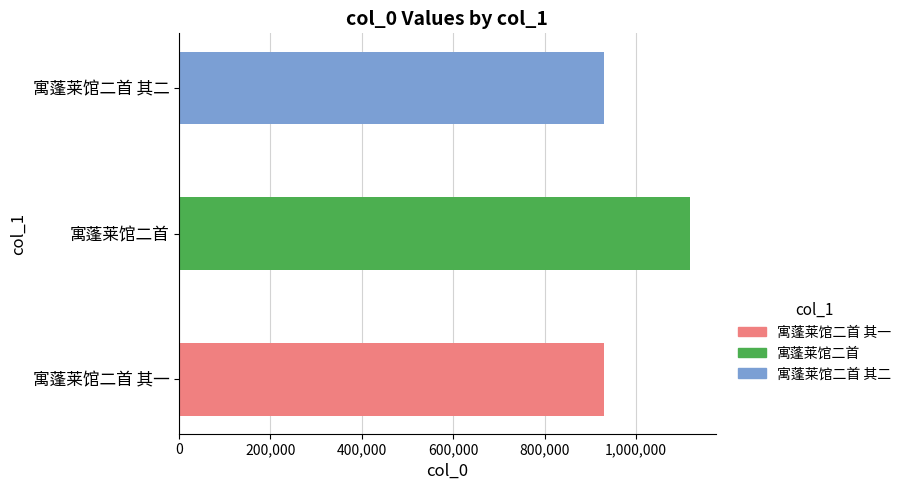

What is the minimum value shown in the chart?

930017